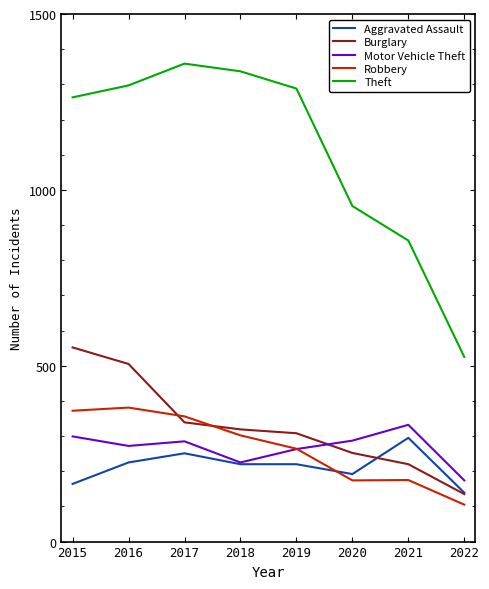

Which series has the largest range (max minus min)?

Theft